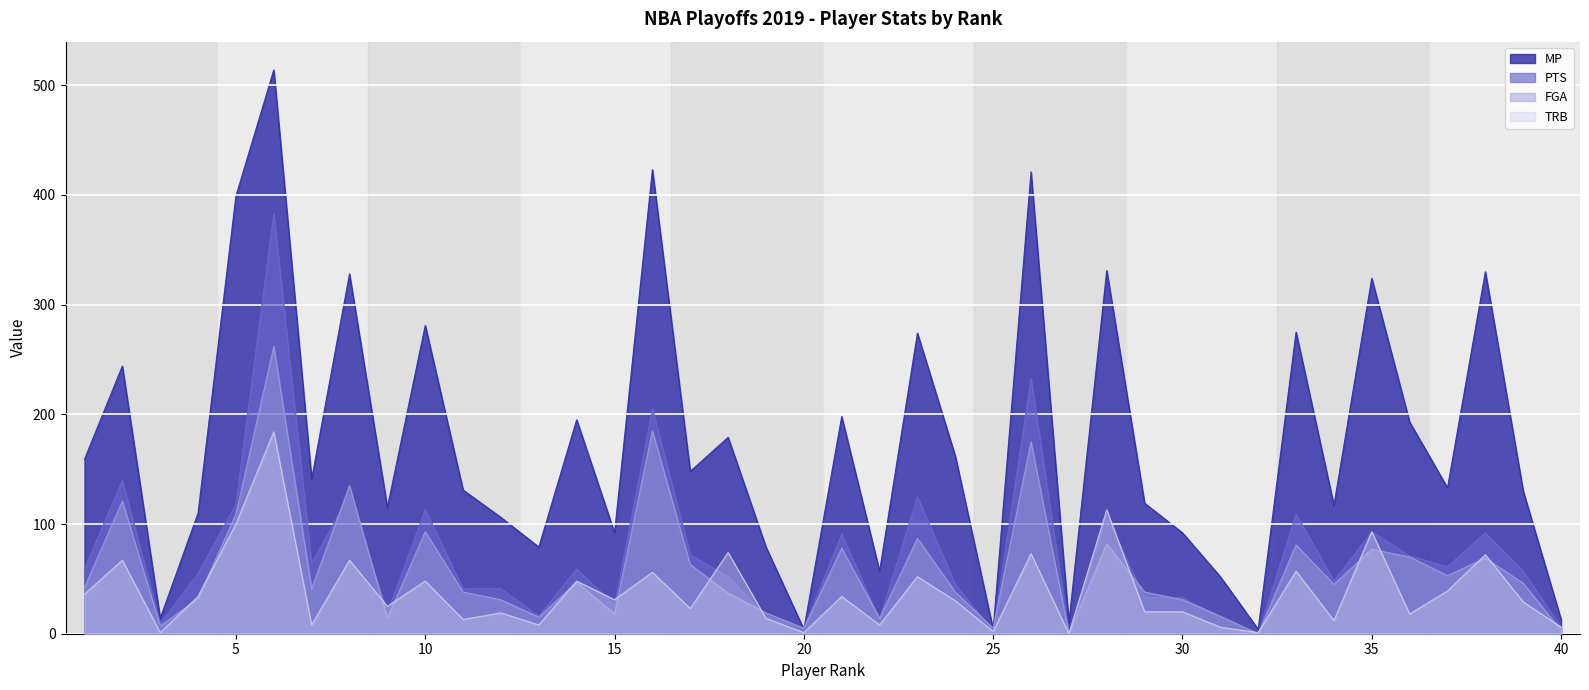

Reading left to right, extract all data points from this chart.

MP: 1=159	2=244	3=14	4=110	5=399	6=514	7=141	8=328	9=115	10=281	11=131	12=106	13=79	14=195	15=92	16=423	17=148	18=179	19=79	20=4	21=198	22=57	23=274	24=162	25=4	26=421	27=10	28=331	29=119	30=92	31=52	32=4	33=275	34=117	35=324	36=193	37=133	38=330	39=130	40=13
PTS: 1=59	2=140	3=9	4=55	5=118	6=383	7=64	8=127	9=19	10=113	11=41	12=41	13=16	14=59	15=26	16=205	17=72	18=52	19=16	20=5	21=91	22=13	23=125	24=45	25=2	26=233	27=0	28=107	29=33	30=33	31=15	32=0	33=109	34=48	35=93	36=71	37=61	38=92	39=57	40=6
FGA: 1=42	2=121	3=7	4=32	5=109	6=262	7=41	8=135	9=14	10=93	11=38	12=31	13=15	14=47	15=18	16=185	17=63	18=37	19=19	20=5	21=78	22=14	23=87	24=38	25=5	26=175	27=0	28=82	29=38	30=31	31=16	32=0	33=81	34=45	35=77	36=70	37=53	38=69	39=46	40=3
TRB: 1=36	2=67	3=1	4=34	5=100	6=184	7=8	8=67	9=25	10=48	11=13	12=19	13=8	14=48	15=31	16=56	17=23	18=74	19=14	20=1	21=34	22=8	23=52	24=30	25=2	26=73	27=0	28=113	29=20	30=20	31=6	32=1	33=57	34=12	35=93	36=18	37=39	38=72	39=29	40=6